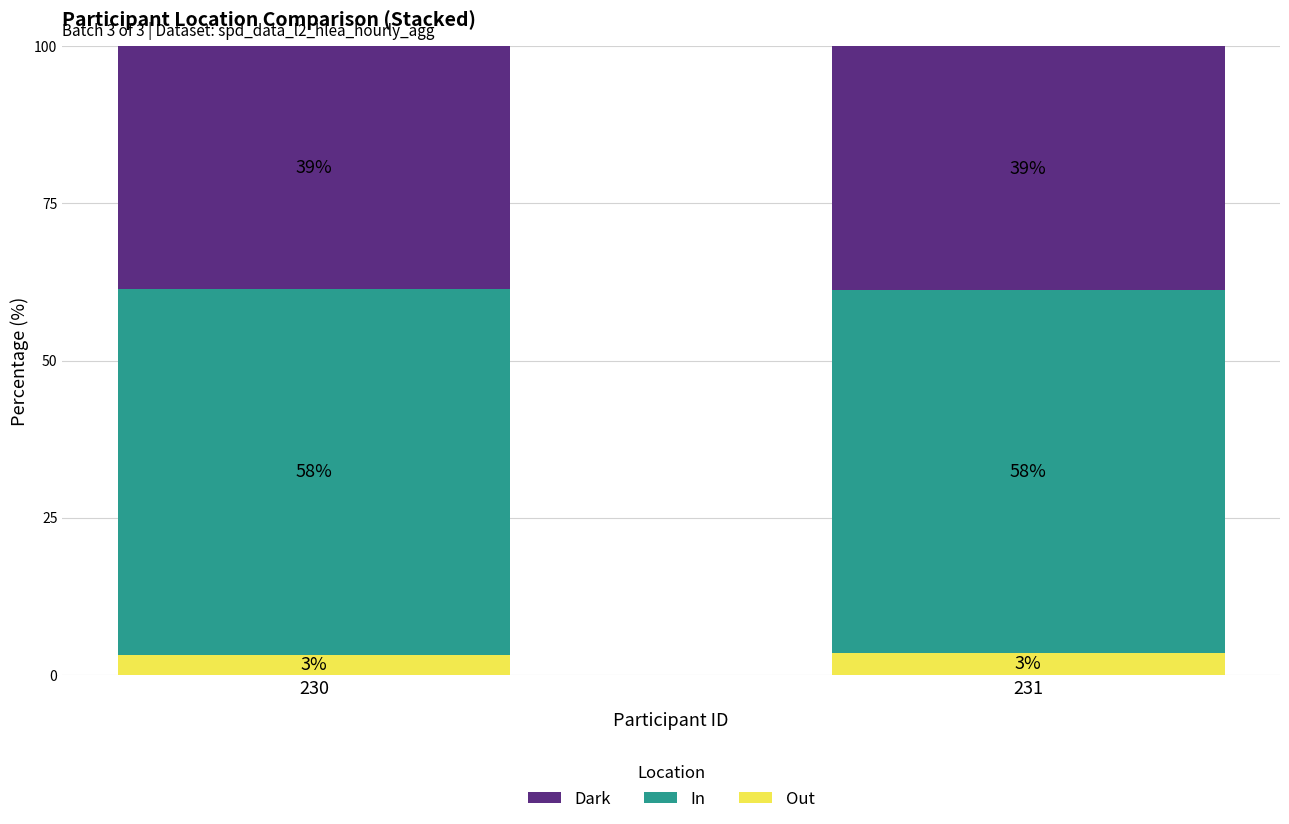

Read the Out value at 230.

3.1